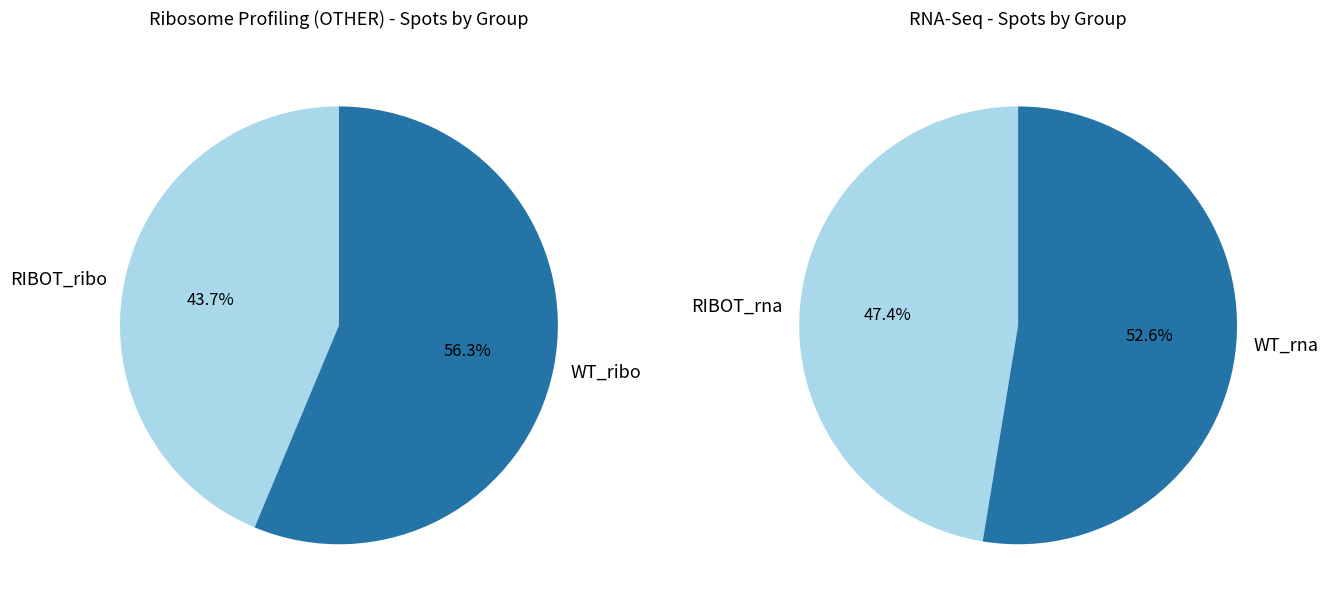

Combined, what portion of the pie is SRR8413893 and SRR8413894?

100.0%